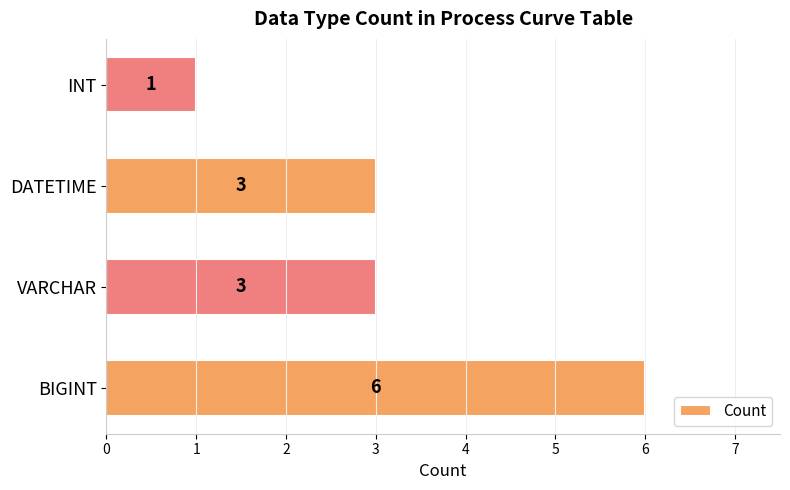

How many values are between 3 and 6?

3